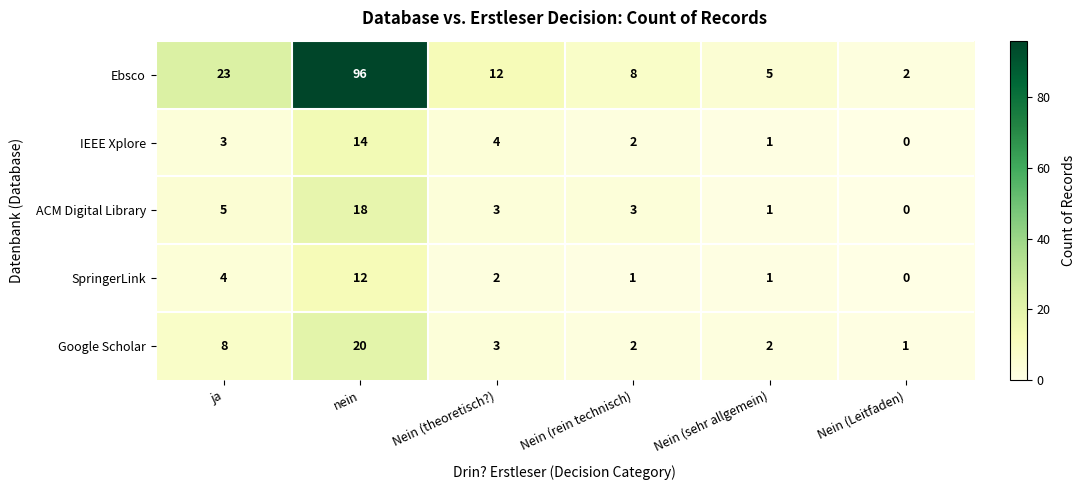

Reading left to right, list all the values displayed in this chart.

Ebsco: 23	96	12	8	5	2
IEEE Xplore: 3	14	4	2	1	0
ACM Digital Library: 5	18	3	3	1	0
SpringerLink: 4	12	2	1	1	0
Google Scholar: 8	20	3	2	2	1